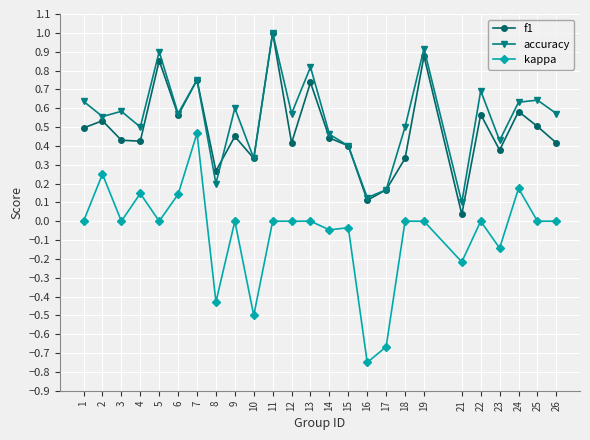

How many lines are shown in the chart?

3